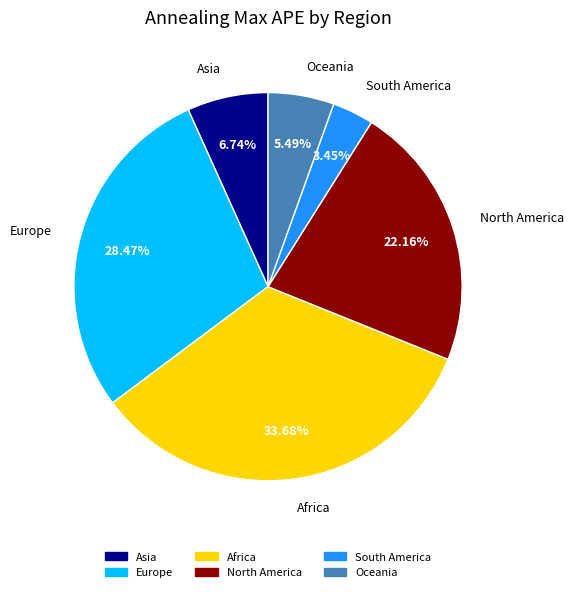

To the nearest percent, what is the combined percentage of Europe and South America?

32%